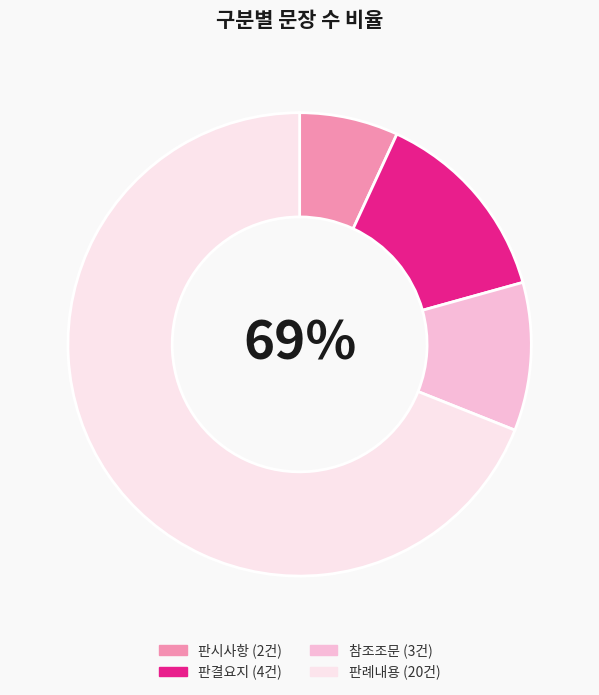

True or false: 판례내용 accounts for 69% of the total.

True